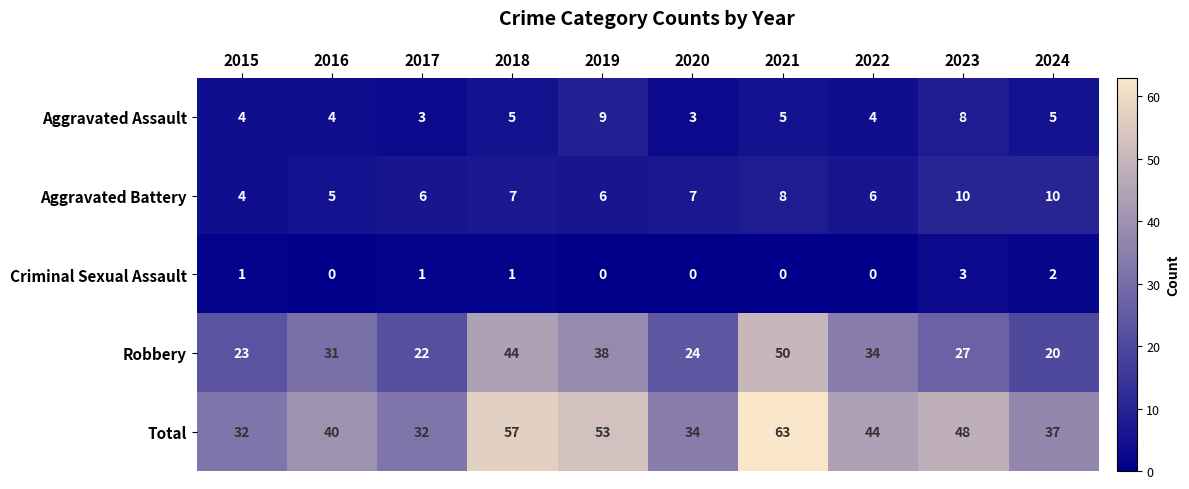

What is the sum of the Robbery values at 2020 and 2023?

51